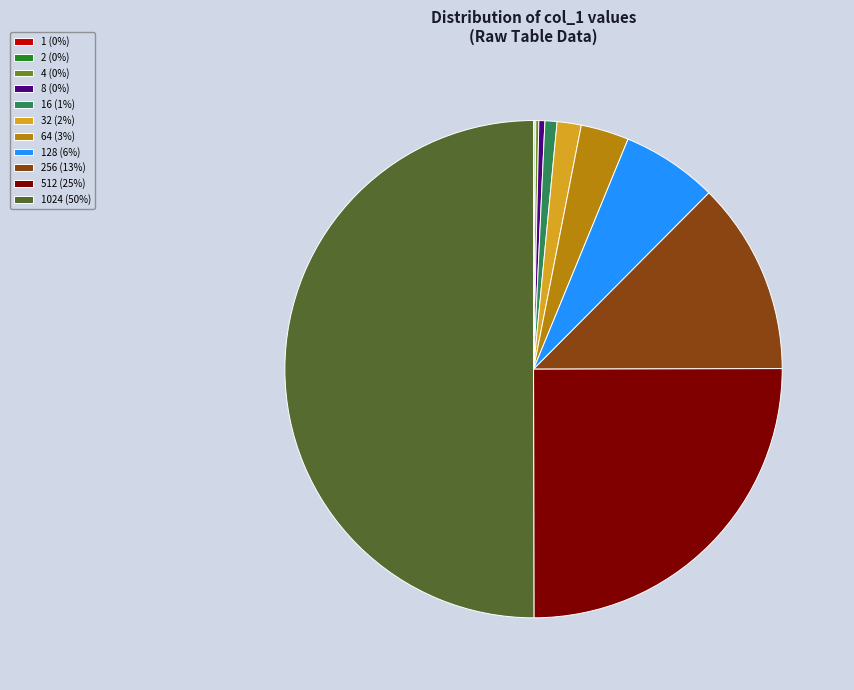

Approximately how many times larger is the value at 512 (25%) compared to 8 (0%)?

64.0